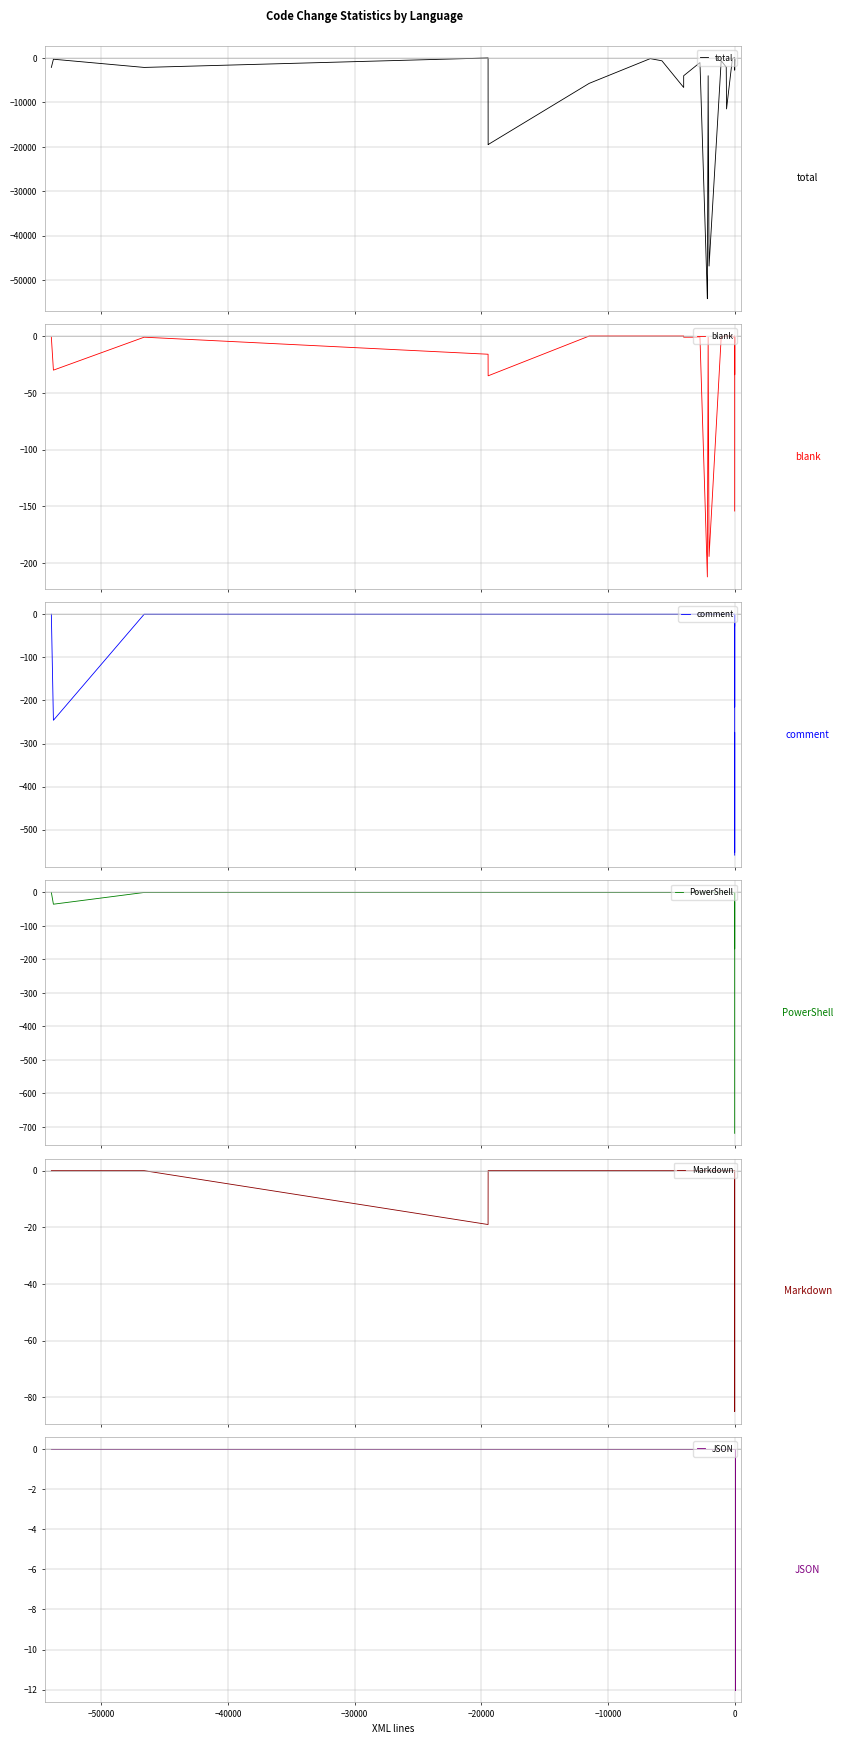

How many series are shown in this chart?

6